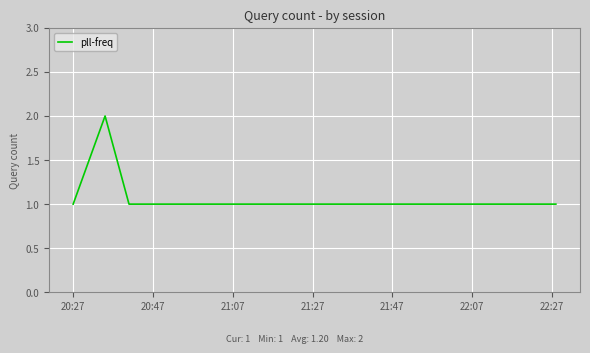

True or false: the data has more than 2 interior local peaks.

False